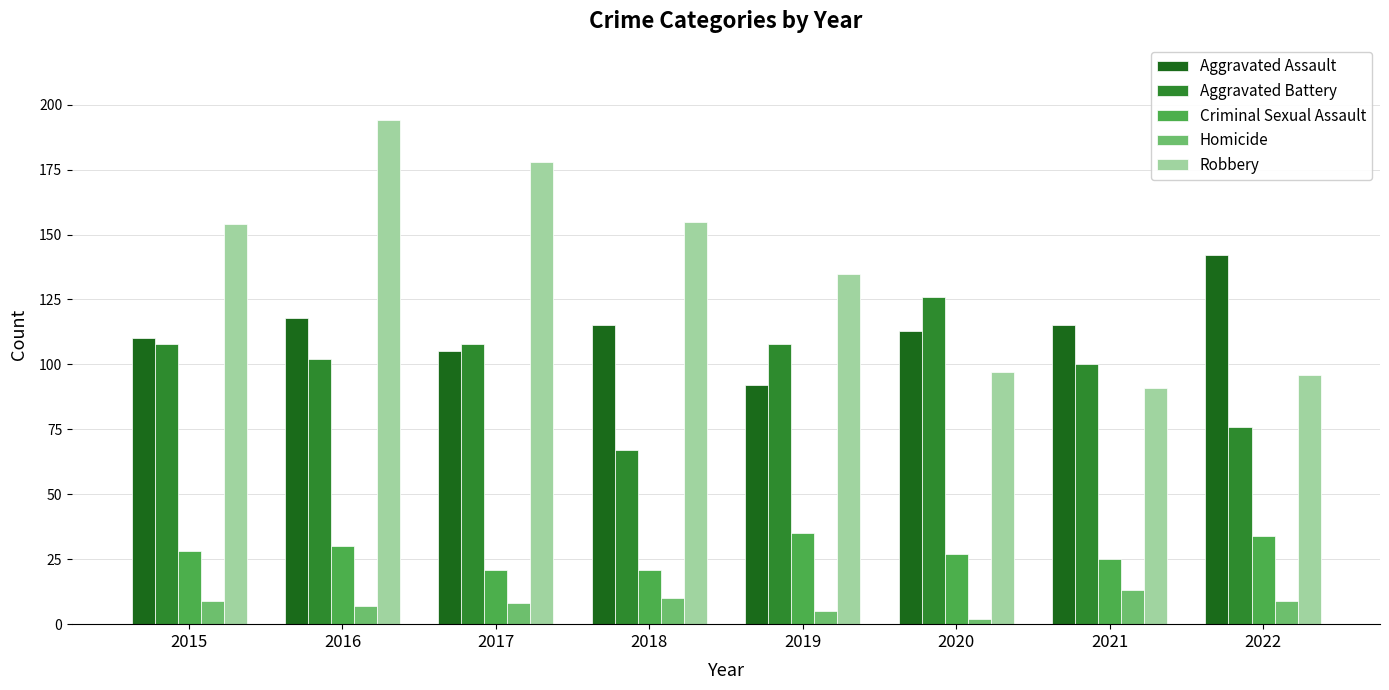

What is the value of the Robbery bar at the 4th from the left?

155